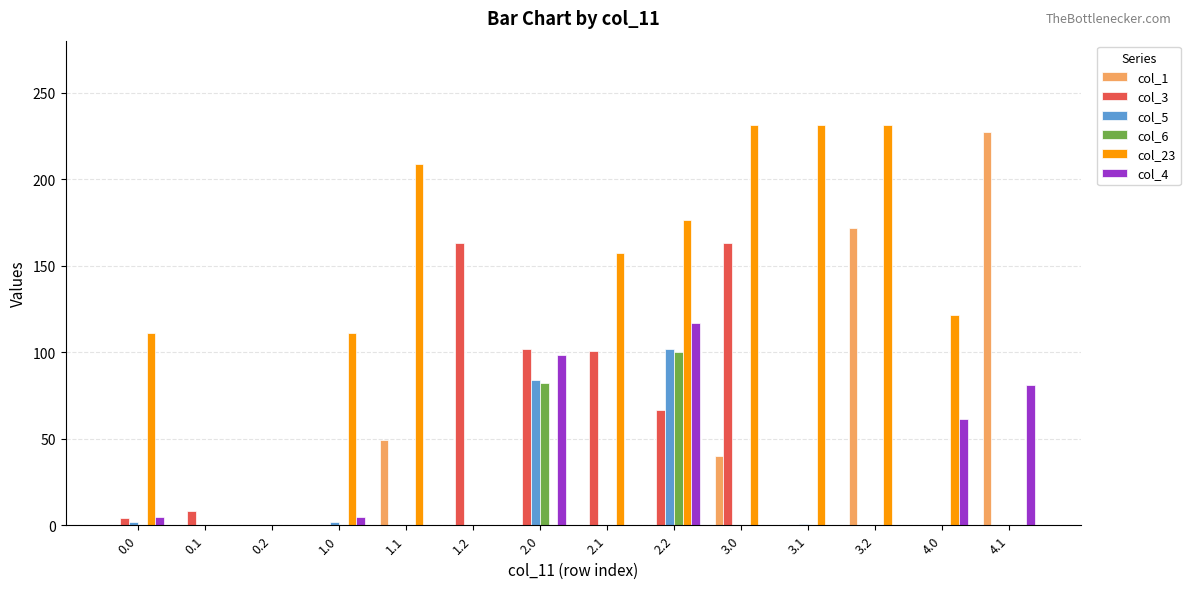

Between 1.2 and 2.0, which series saw the biggest shift?

col_4